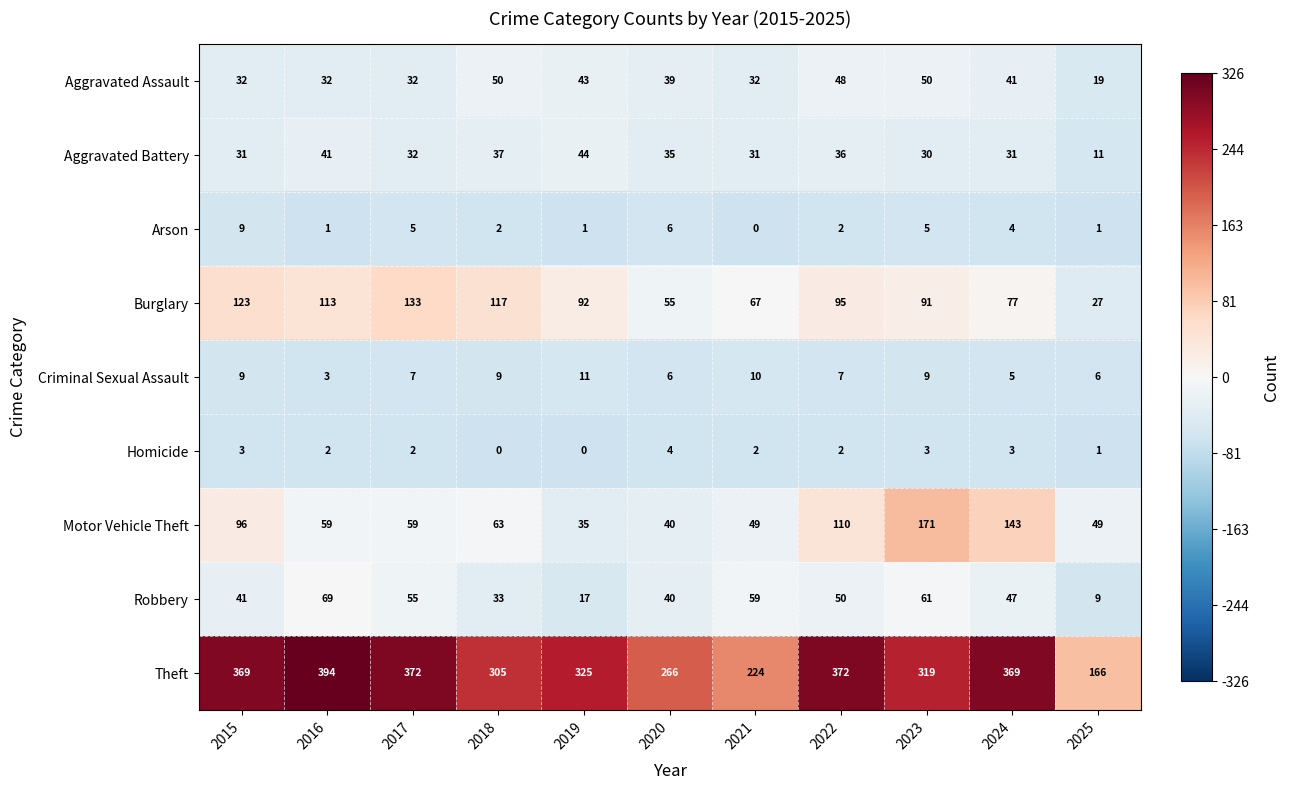

What is the sum of the Robbery values at 2016 and 2024?

116